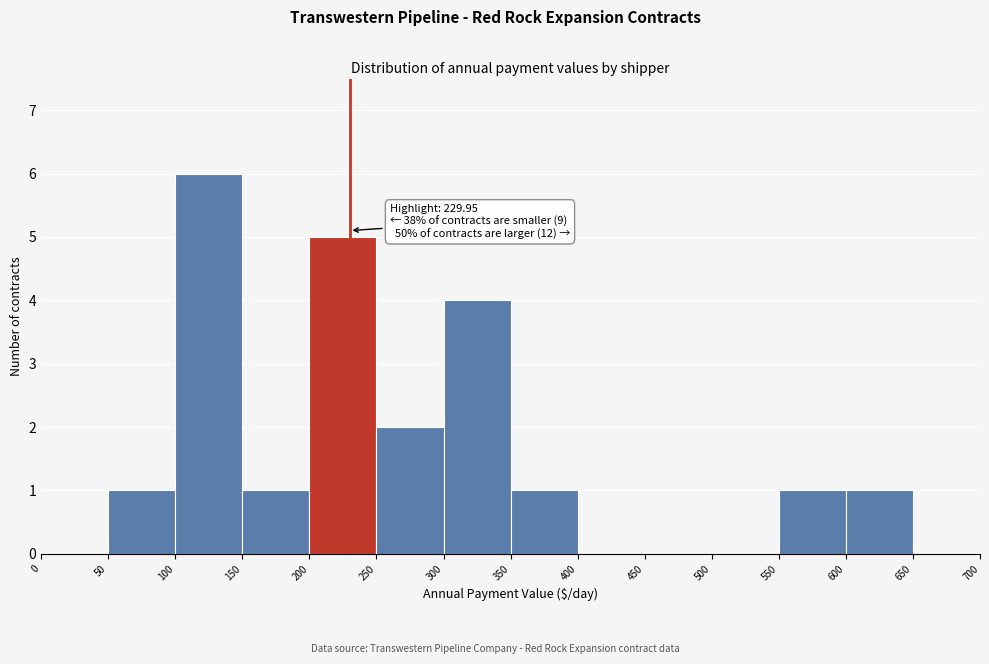

Over which range of the x-axis is the bar tallest?

100 to 150